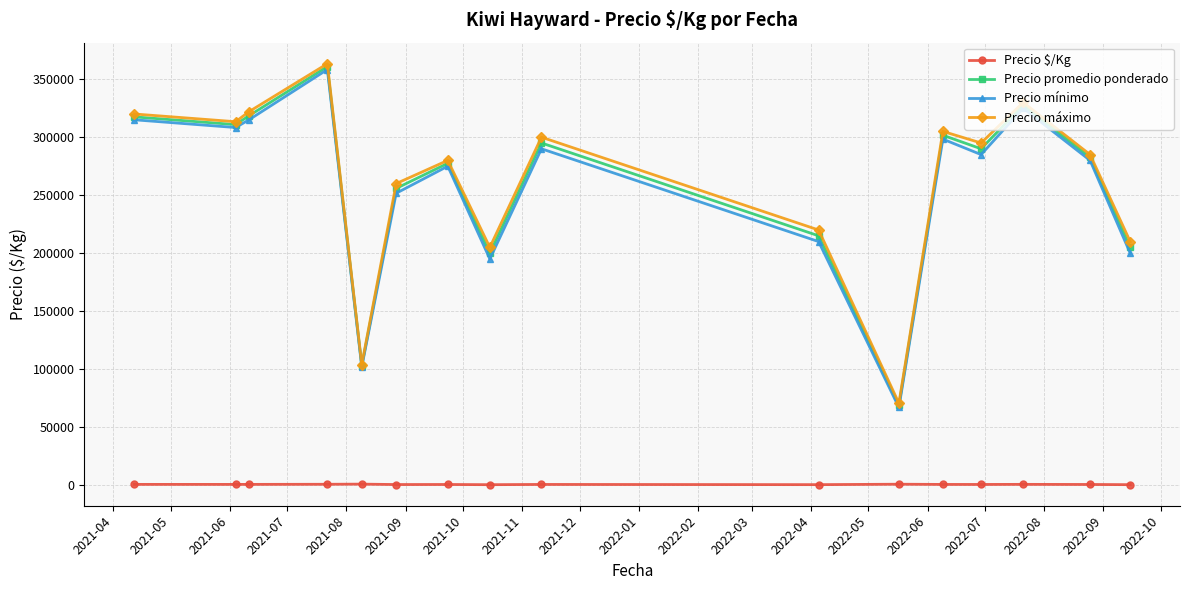

True or false: Precio $/Kg and Precio mínimo intersect in this chart.

False